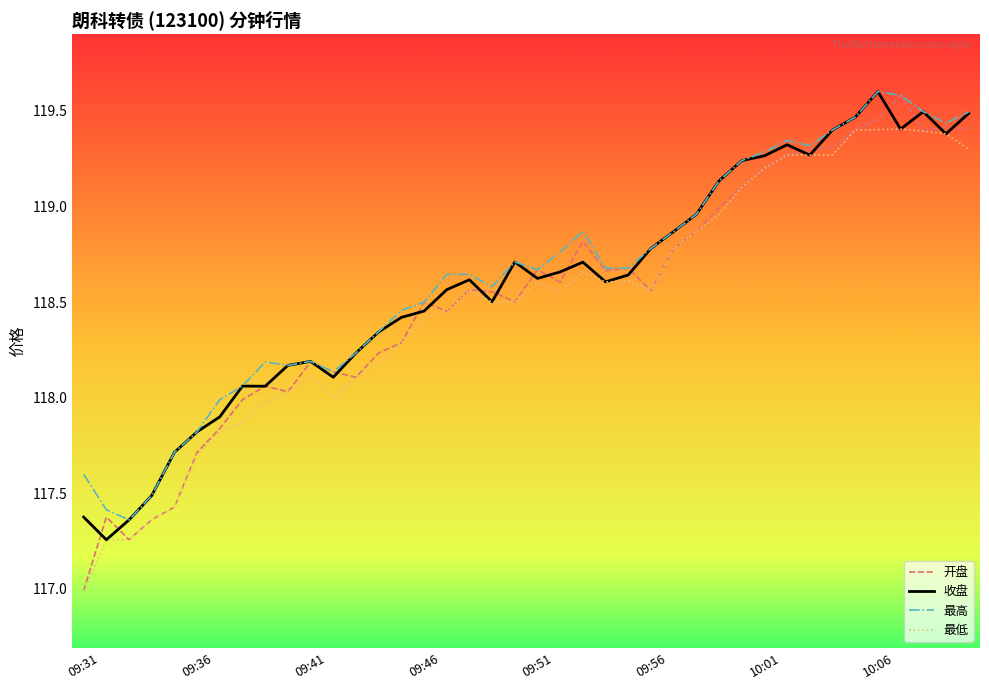

What is the highest value of the 开盘 series?

119.6